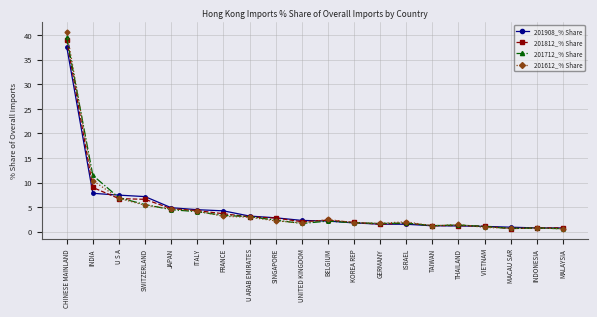

What is the value of the 201812_% Share point at the 6th from the left?

4.3